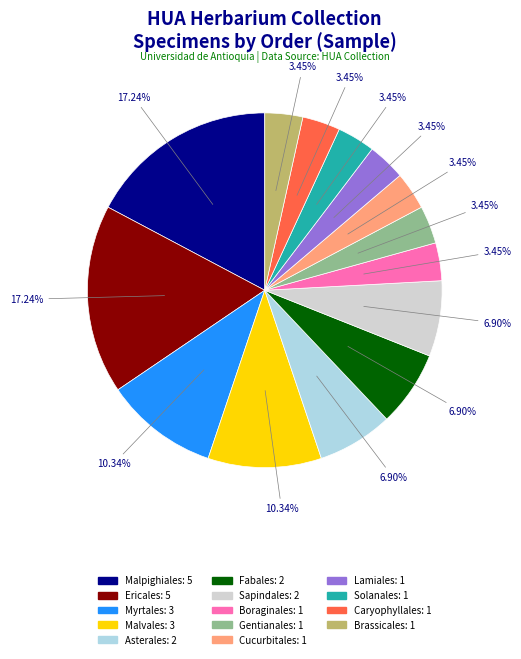

To the nearest percent, what is the average slice percentage?

7%